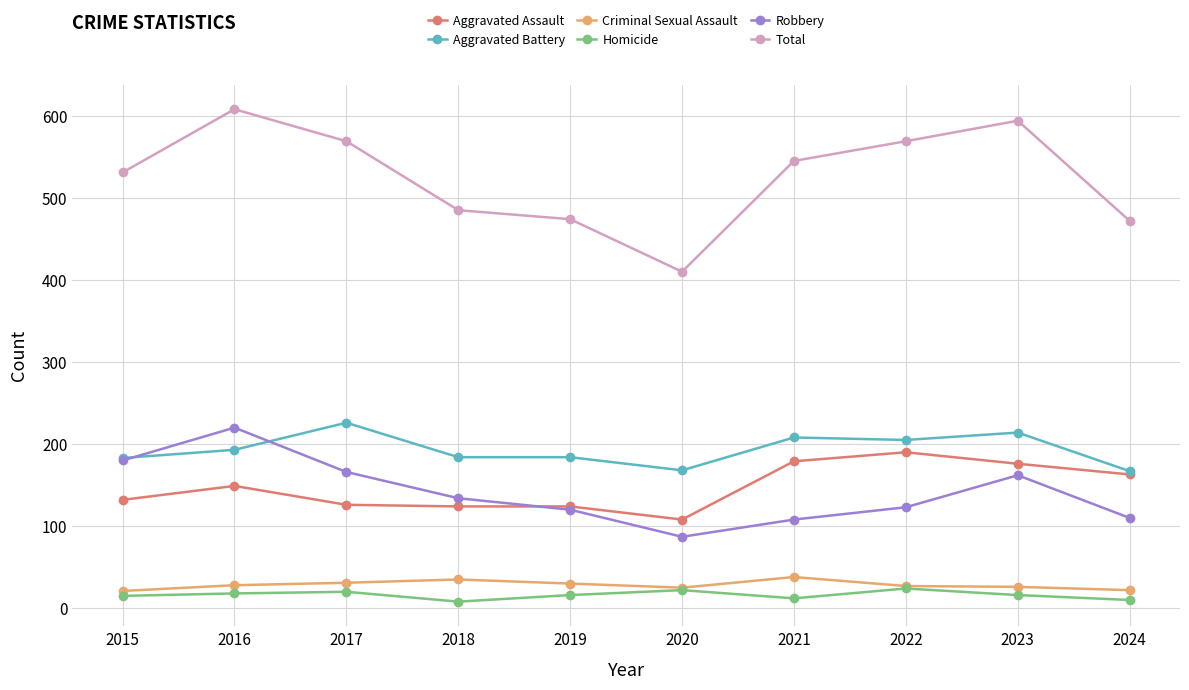

What is the difference between the highest and lowest values at 2017?

549